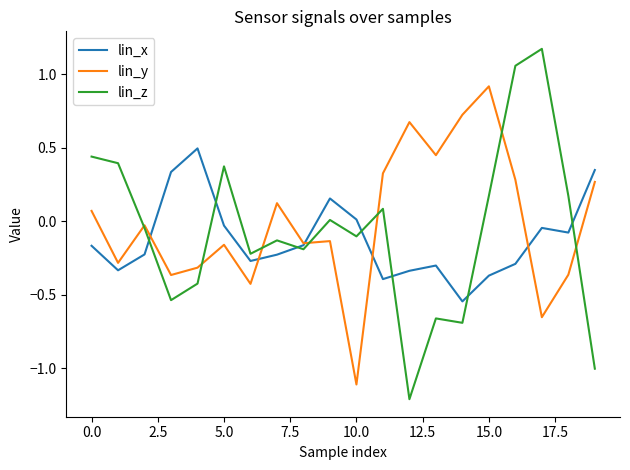

How many values in lin_y are above zero?

9